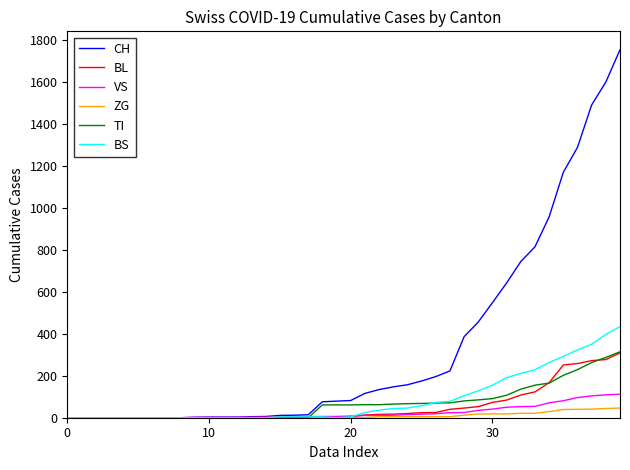

Which series has the largest range (max minus min)?

CH